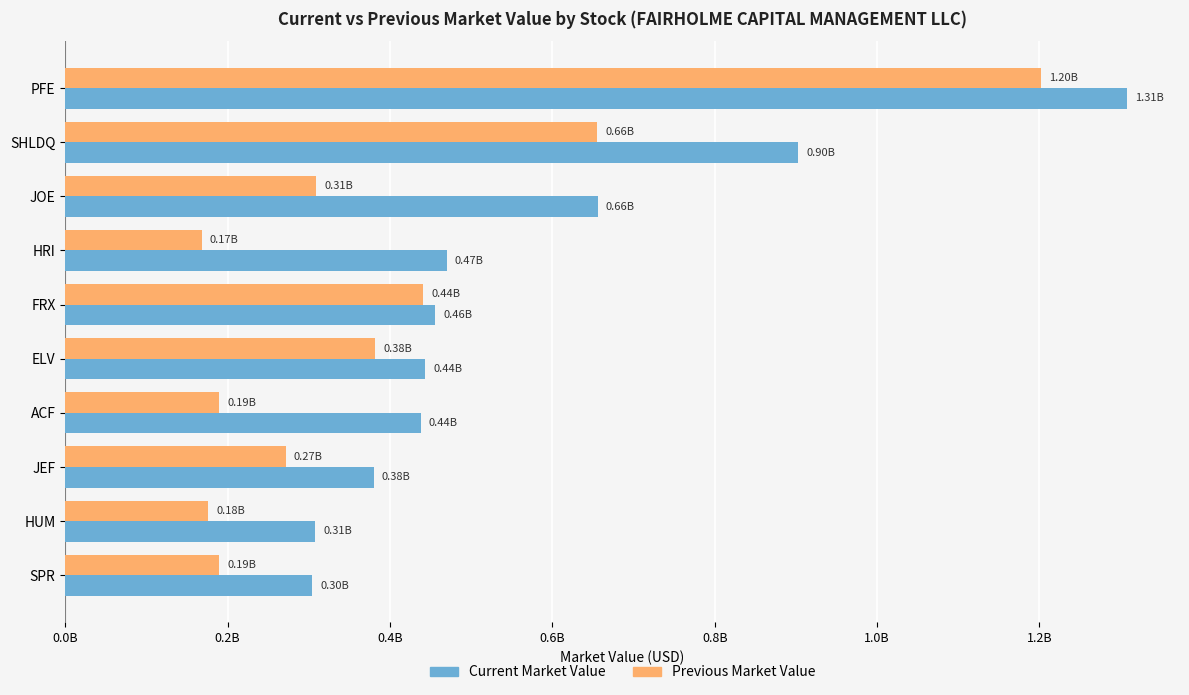

List the series in order of their peak value, lowest first.

Previous Market Value, Current Market Value